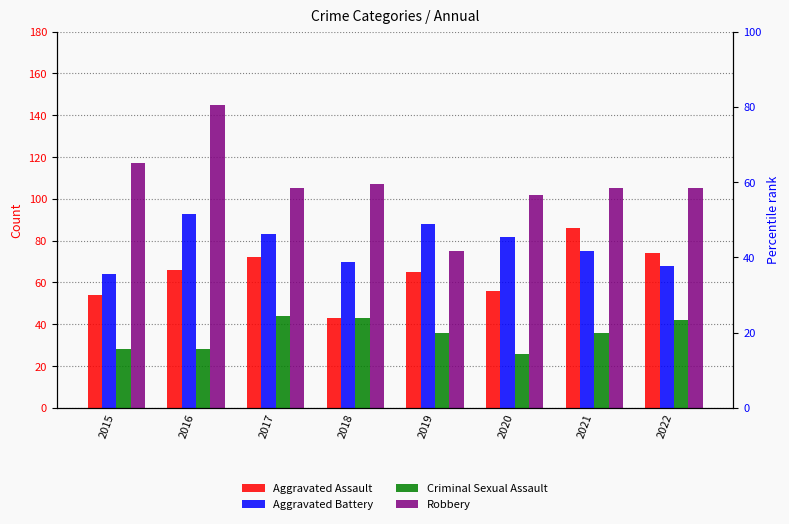

The Aggravated Battery series shows 118 at 2018. True or false?

False